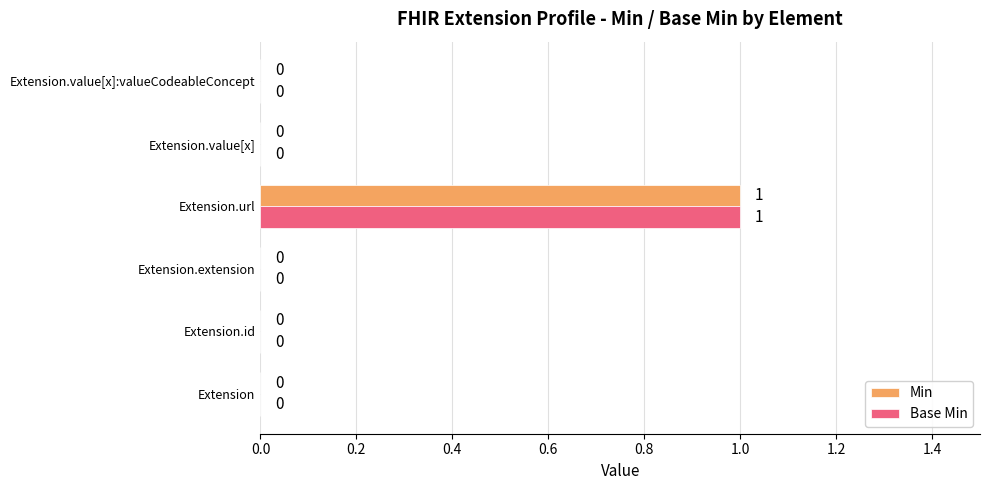

Is it true that Base Min equals 0 at Extension.id?

True